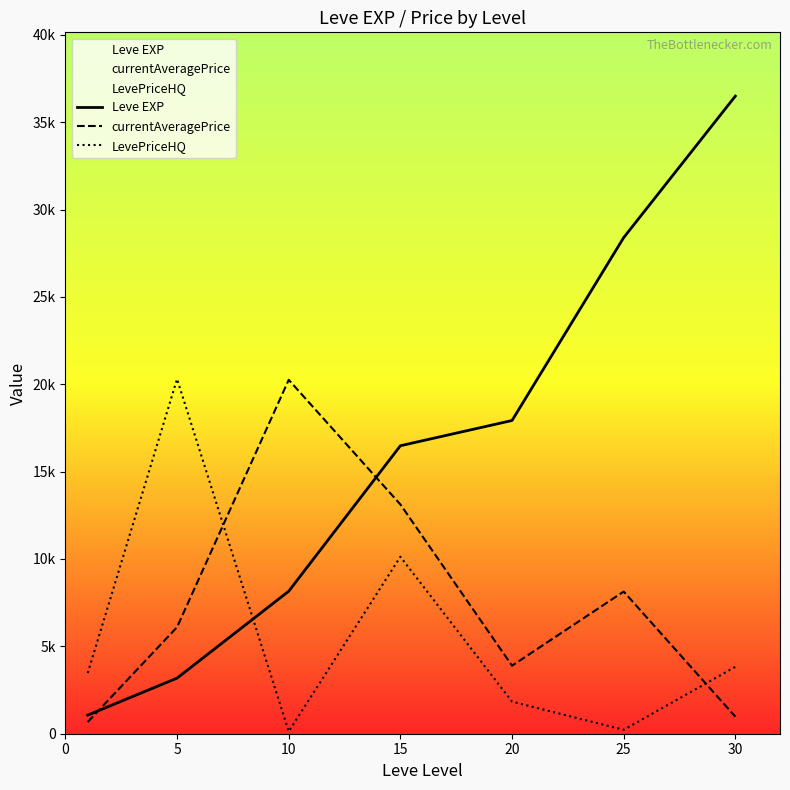

How many data points in currentAveragePrice are above 6100?

4